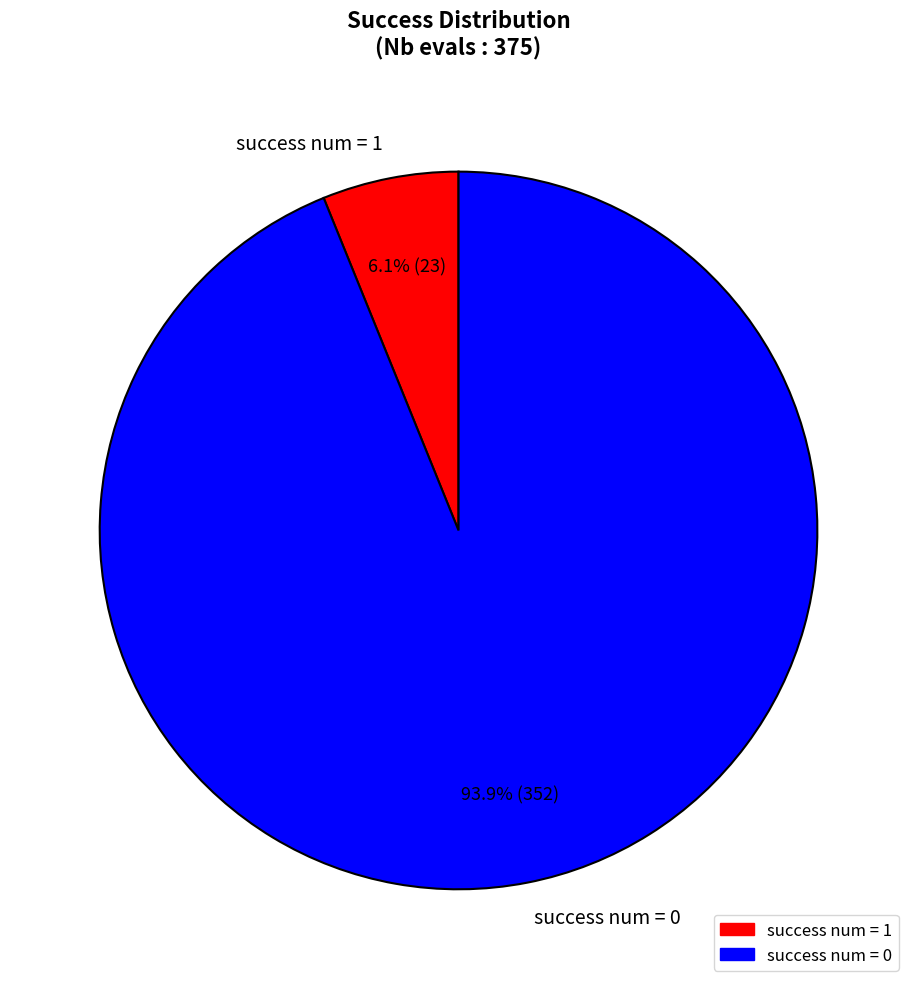

Which has a higher value, success num = 1 or success num = 0?

success num = 0